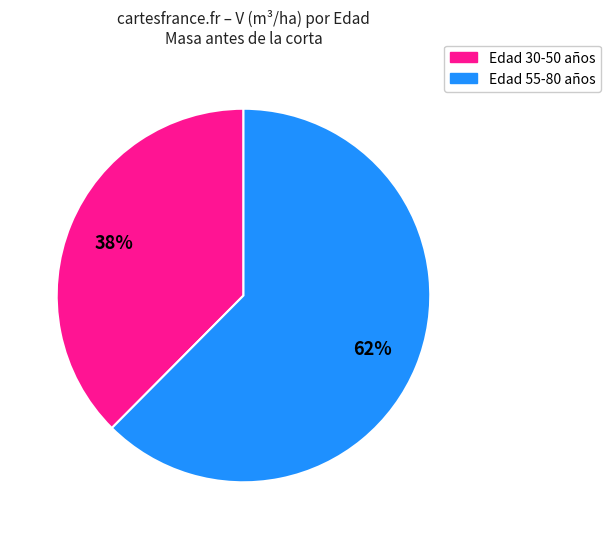

Does any single category account for the majority?

Yes